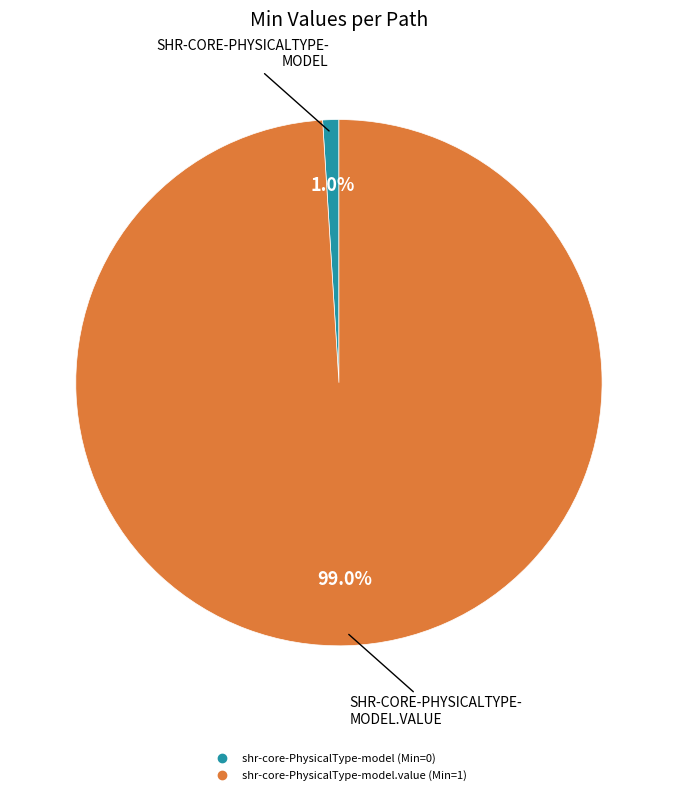

Does any single category account for the majority?

Yes